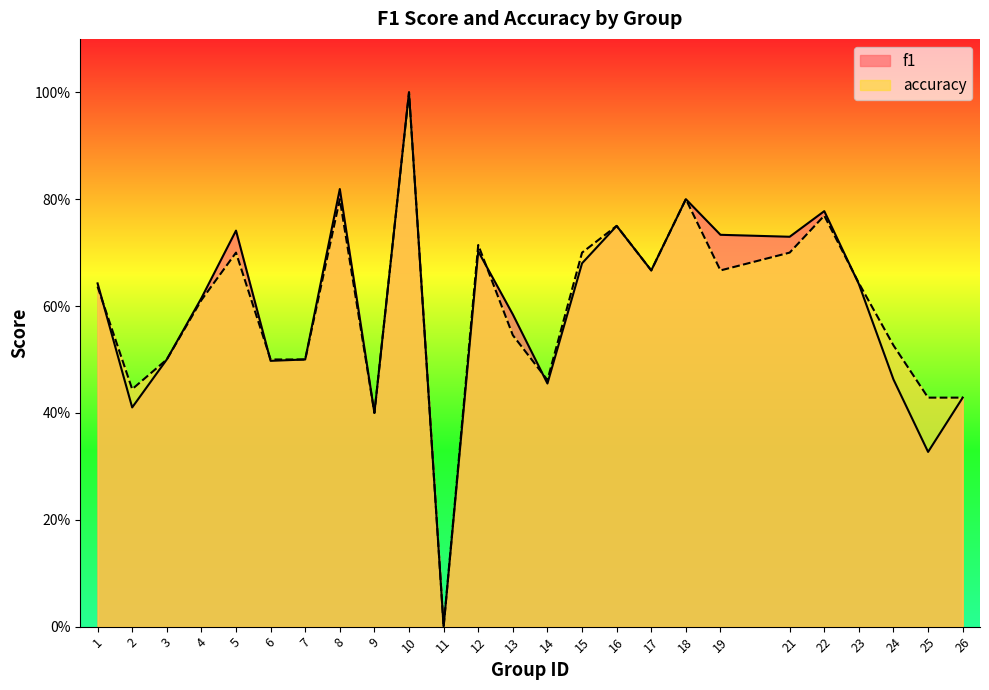

What is the highest value of the accuracy series?

1.0